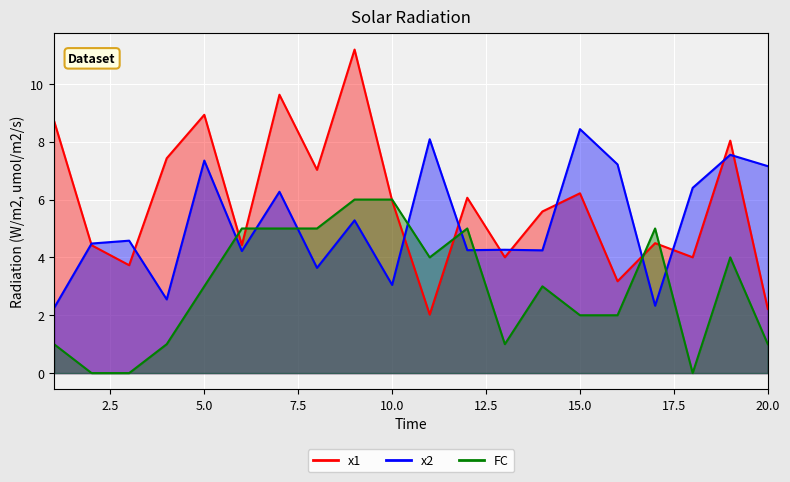

Where is the first local maximum for x1?

5